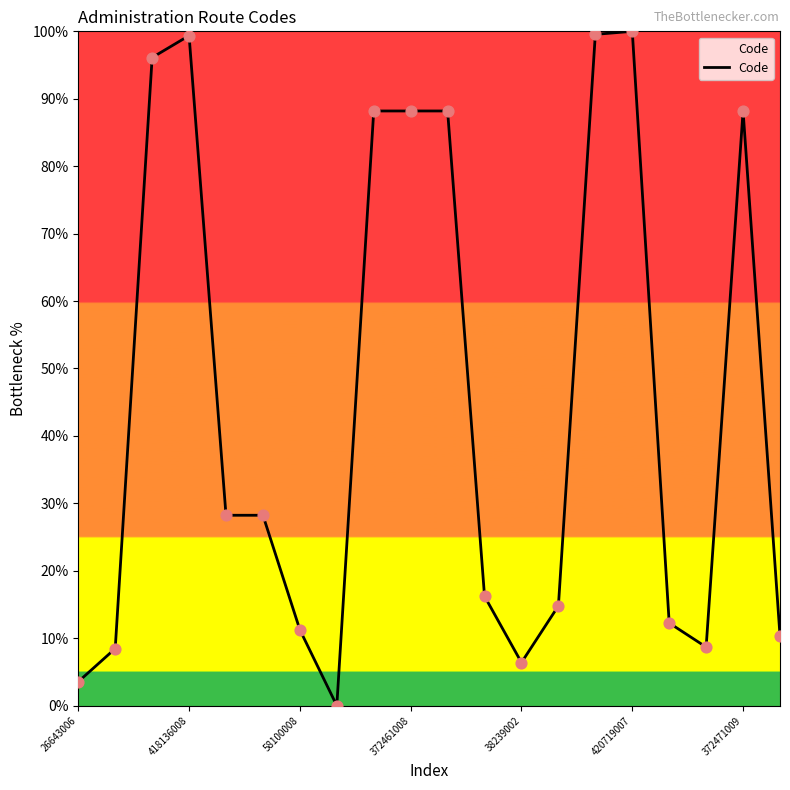

What is the difference between the maximum and minimum values?

100.0